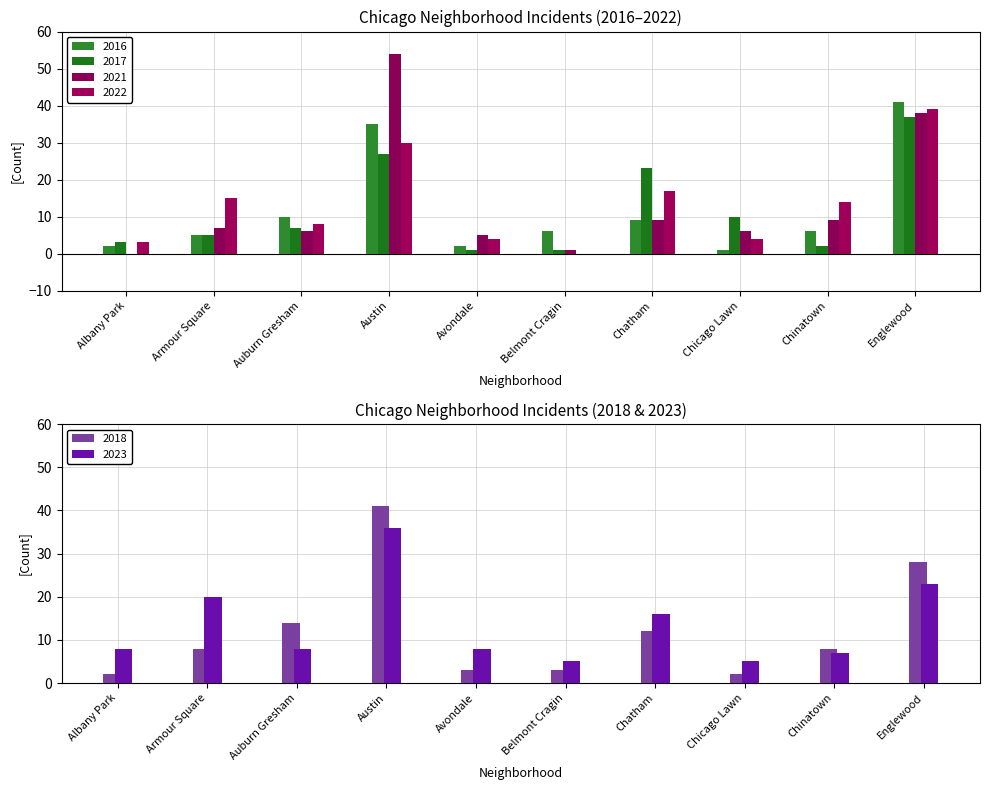

Reading left to right, list all the values displayed in this chart.

2017: Albany Park=3	Armour Square=5	Auburn Gresham=7	Austin=27	Avondale=1	Belmont Cragin=1	Chatham=23	Chicago Lawn=10	Chinatown=2	Englewood=37
2022: Albany Park=3	Armour Square=15	Auburn Gresham=8	Austin=30	Avondale=4	Belmont Cragin=0	Chatham=17	Chicago Lawn=4	Chinatown=14	Englewood=39
2023: Albany Park=8	Armour Square=20	Auburn Gresham=8	Austin=36	Avondale=8	Belmont Cragin=5	Chatham=16	Chicago Lawn=5	Chinatown=7	Englewood=23
2018: Albany Park=2	Armour Square=8	Auburn Gresham=14	Austin=41	Avondale=3	Belmont Cragin=3	Chatham=12	Chicago Lawn=2	Chinatown=8	Englewood=28
2021: Albany Park=0	Armour Square=7	Auburn Gresham=6	Austin=54	Avondale=5	Belmont Cragin=1	Chatham=9	Chicago Lawn=6	Chinatown=9	Englewood=38
2016: Albany Park=2	Armour Square=5	Auburn Gresham=10	Austin=35	Avondale=2	Belmont Cragin=6	Chatham=9	Chicago Lawn=1	Chinatown=6	Englewood=41